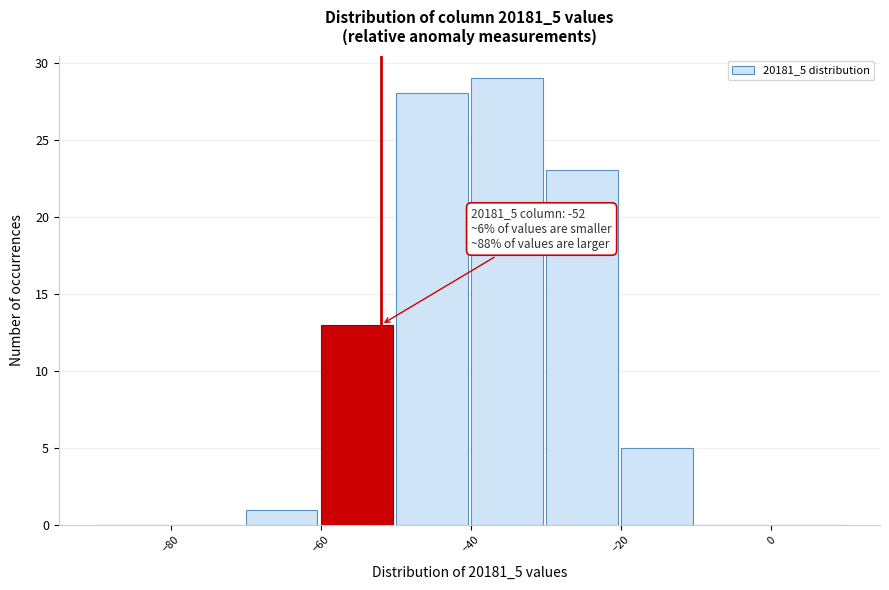

Over which range of the x-axis is the bar tallest?

-40 to -30